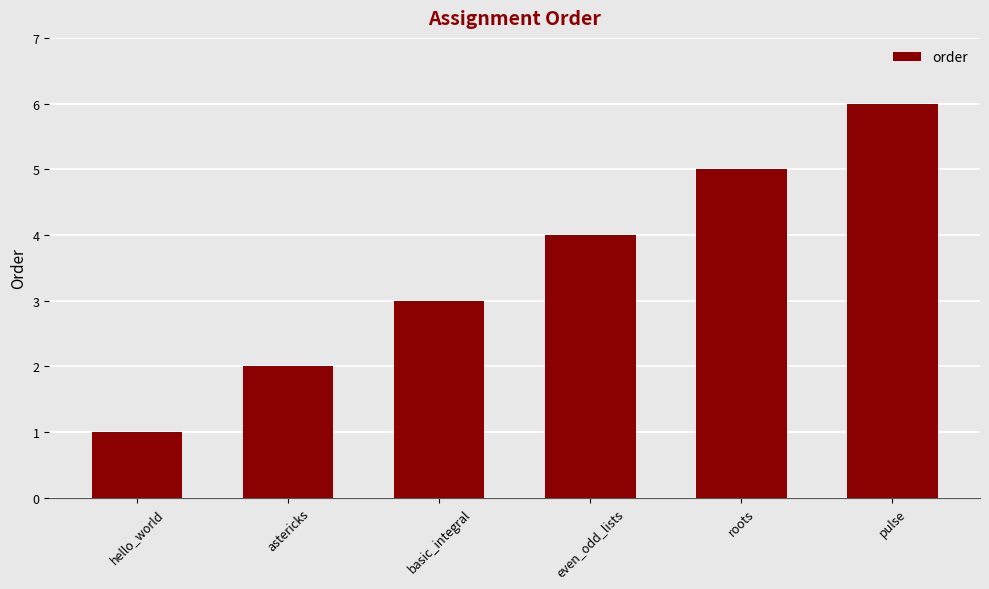

Which category has the highest value across all series?

pulse